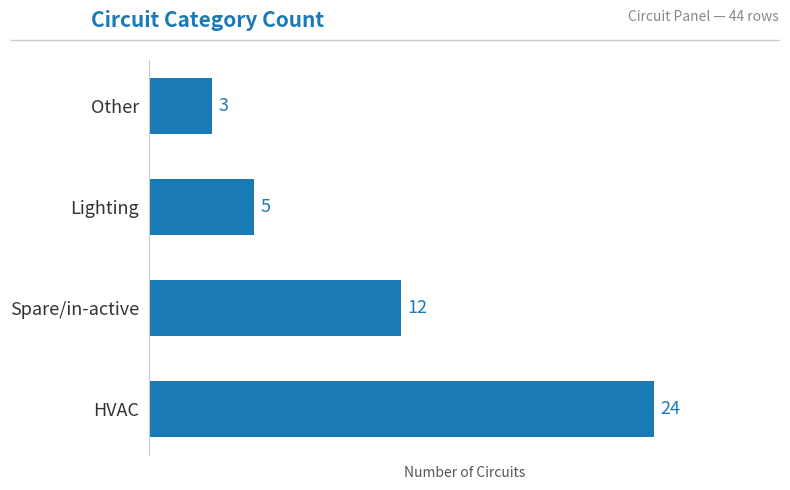

The value at HVAC is 24. True or false?

True